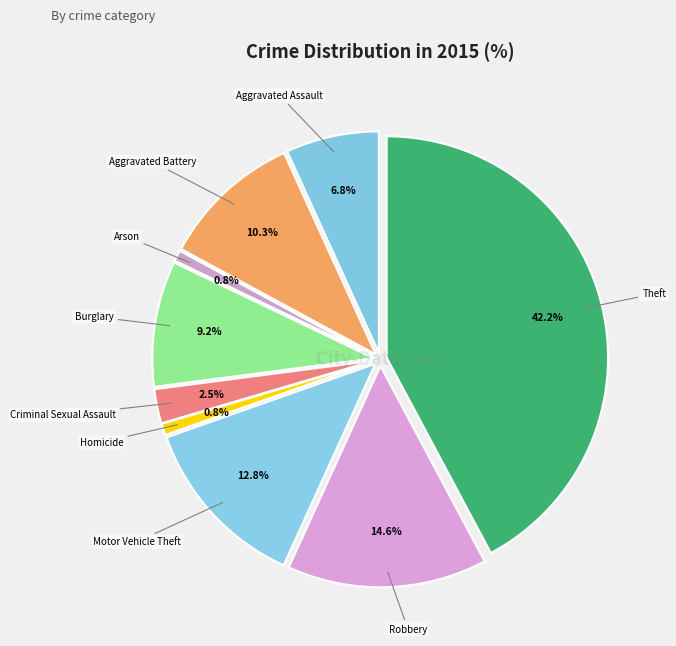

Count the number of slices in the pie.

9